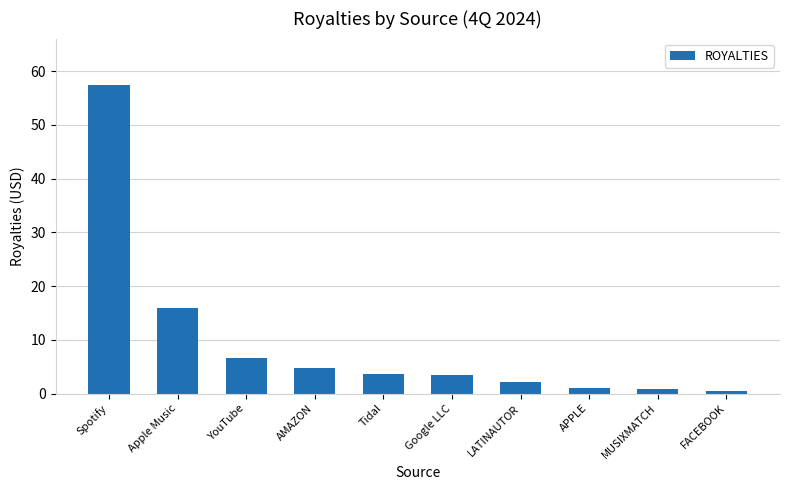

True or false: the data shows 9.9 at YouTube.

False